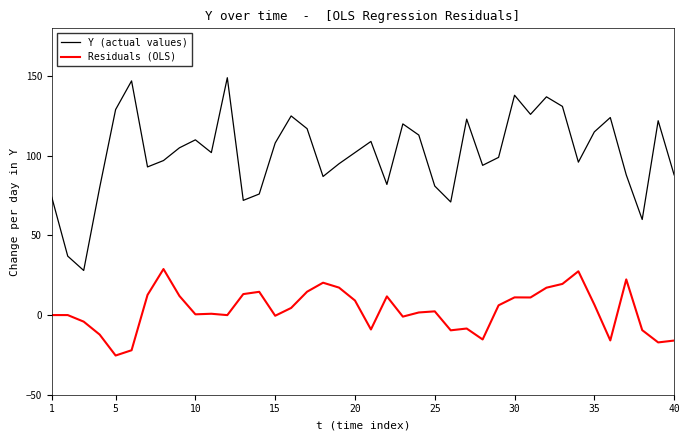

List the series in order of their peak value, lowest first.

Residuals (OLS), Y (actual values)